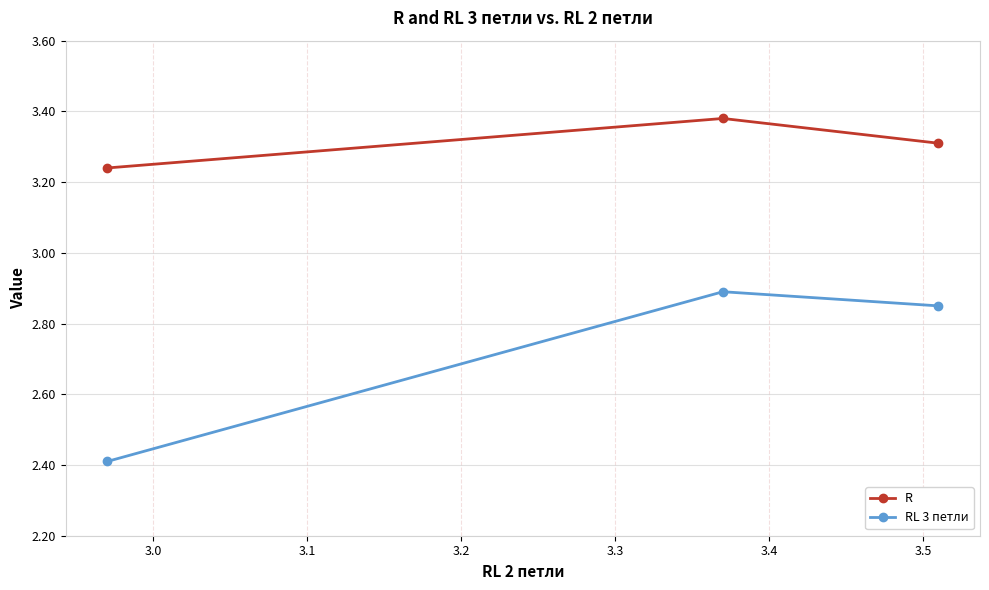

Count the RL 3 петли values in the range 2 to 3.

3